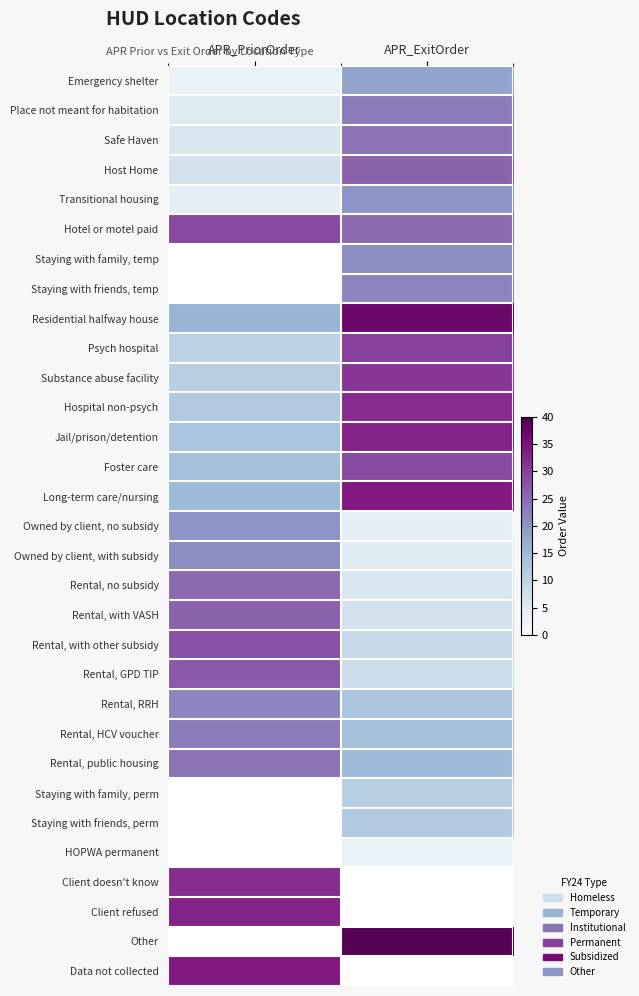

What is the difference between the maximum and minimum values in the Foster care series?

15.0